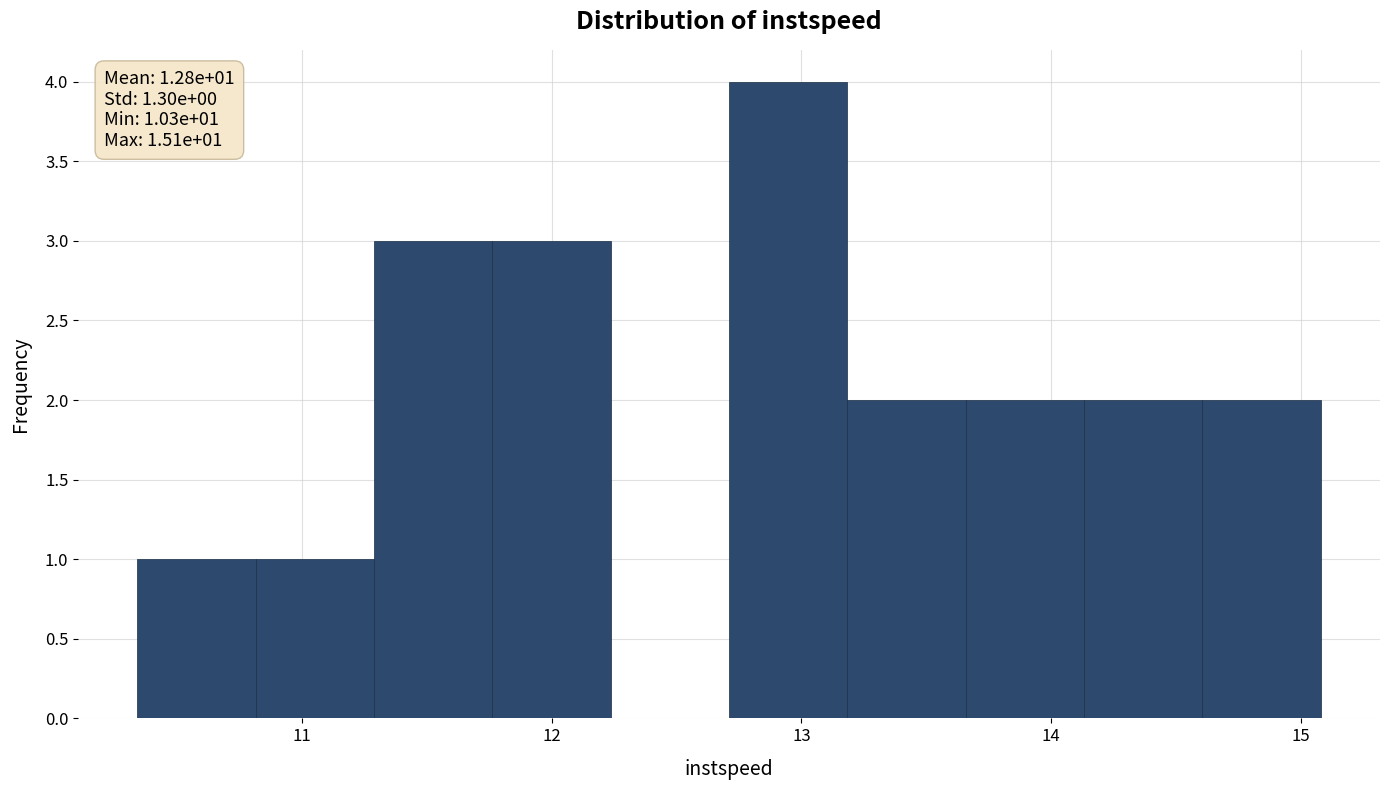

Over which range of the x-axis is the bar tallest?

12.7 to 13.2